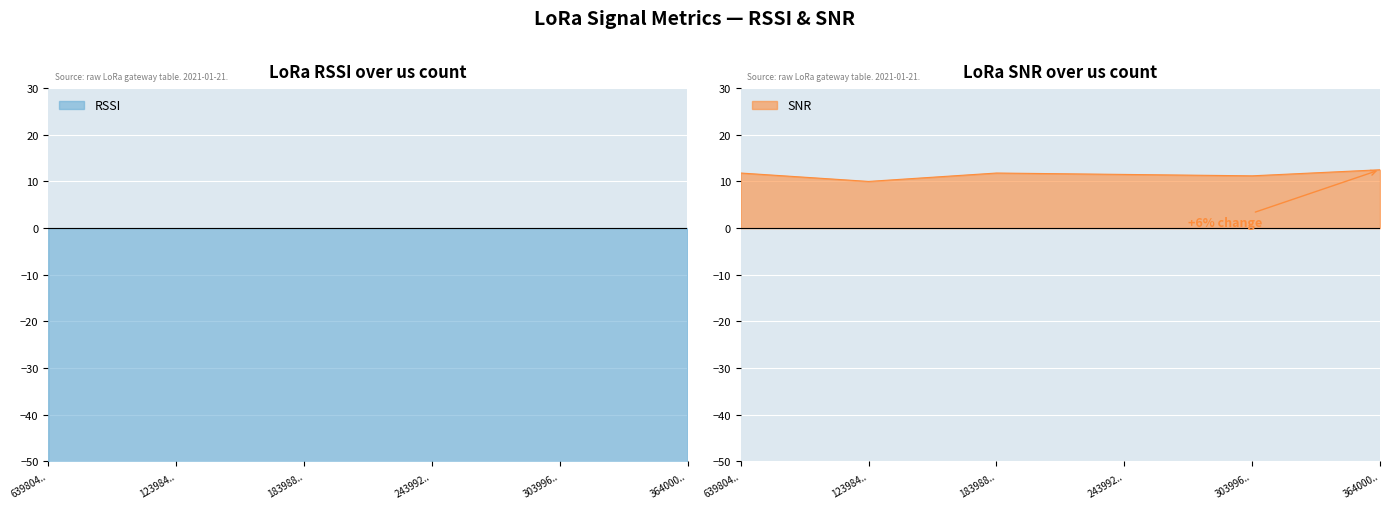

At which category does the chart reach its minimum across all series?

639804..